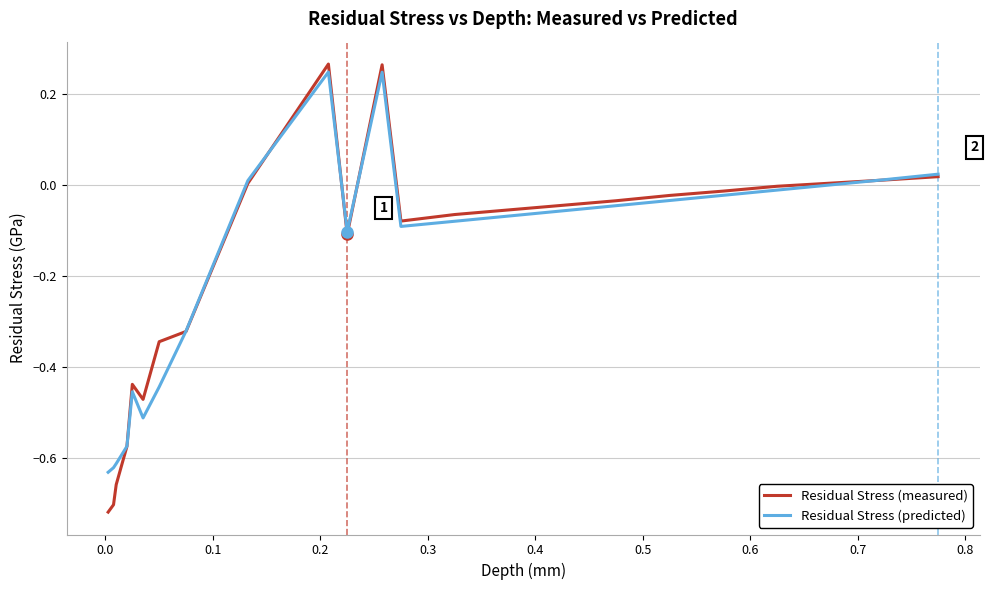

Which series has the largest range (max minus min)?

Residual Stress (measured)